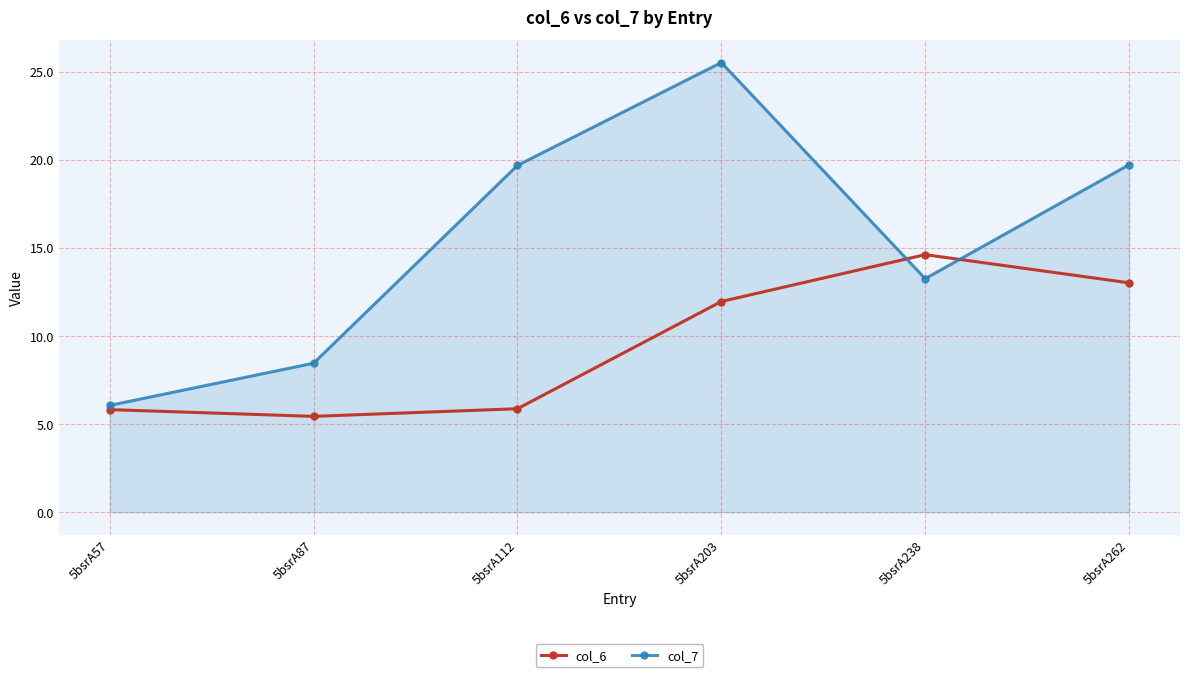

What is the value of the col_6 point at the 2nd from the left?

5.4